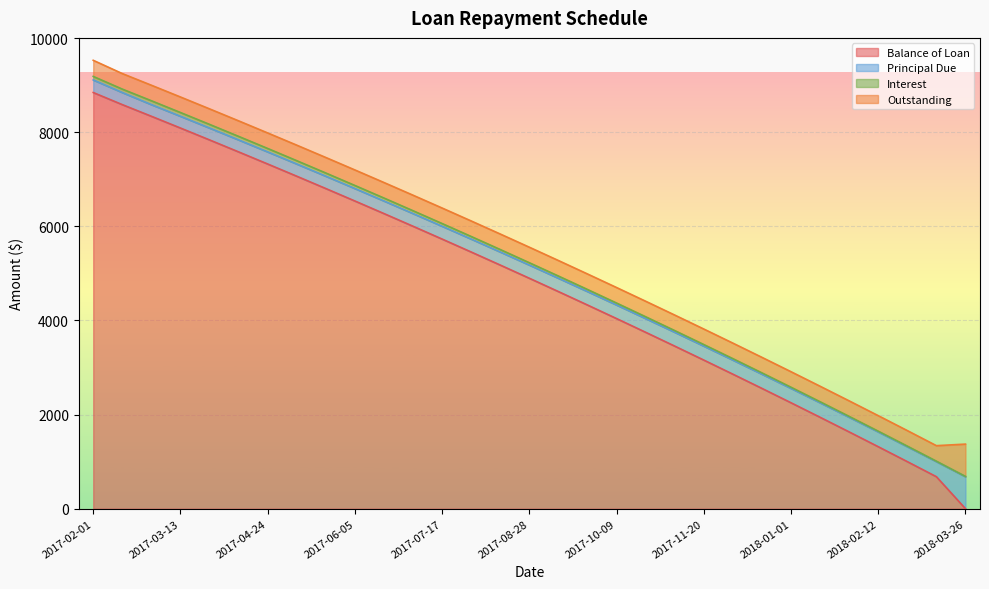

True or false: Interest and Balance of Loan cross at least once.

False